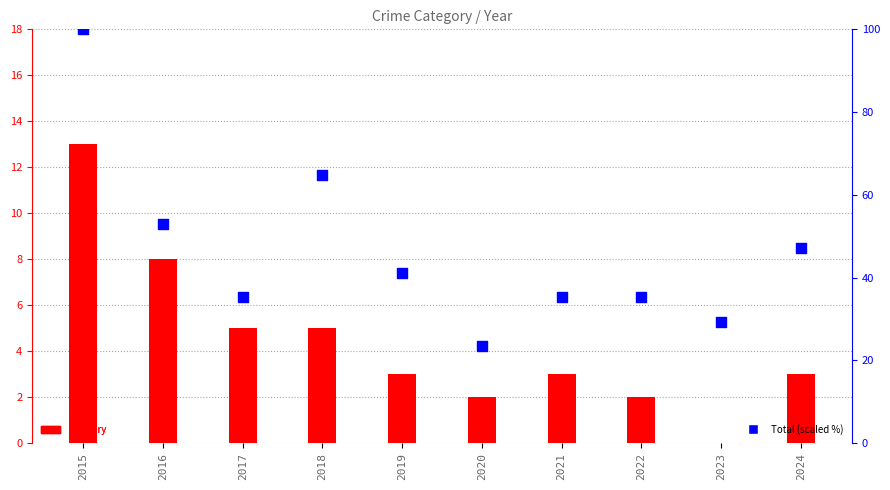

Which series has the widest spread of Y values?

Total (scaled %)